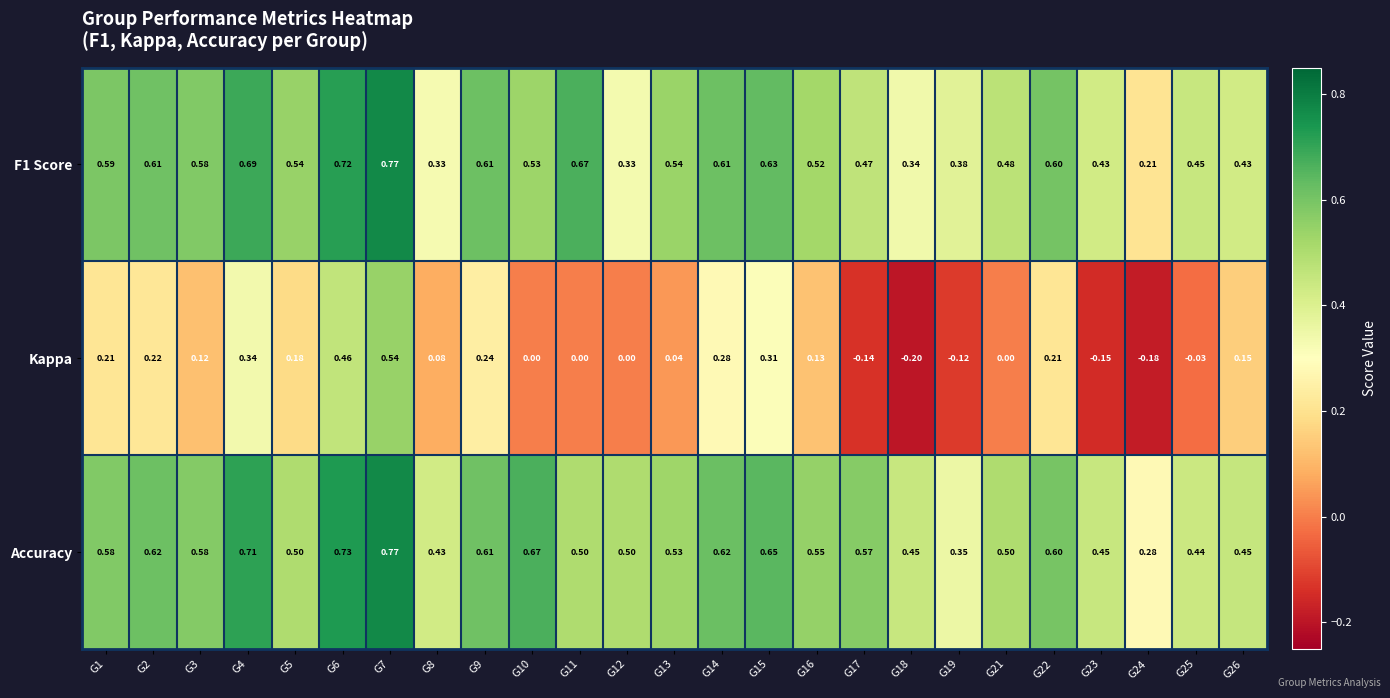

Which series has the widest spread of values?

Kappa